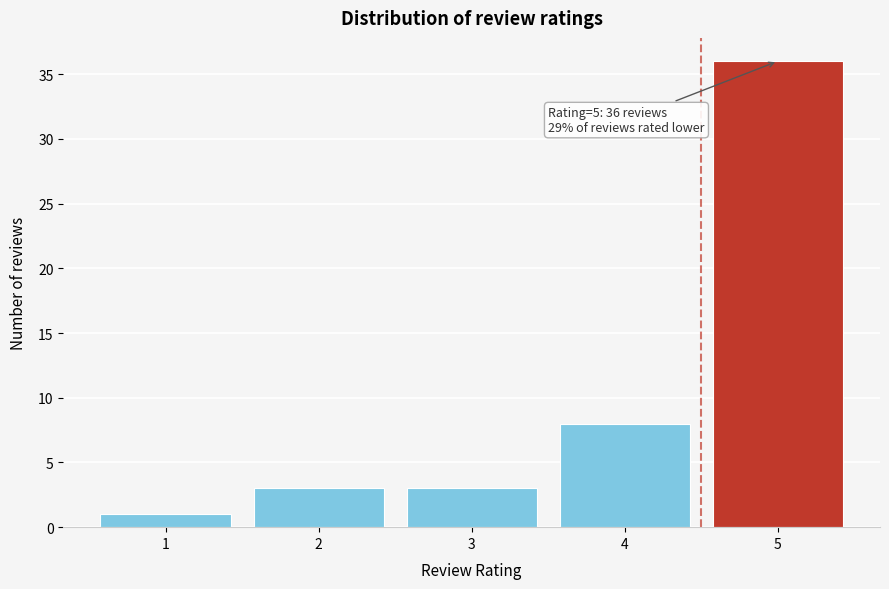

Reading left to right, extract all data points from this chart.

1=1	2=3	3=3	4=8	5=36